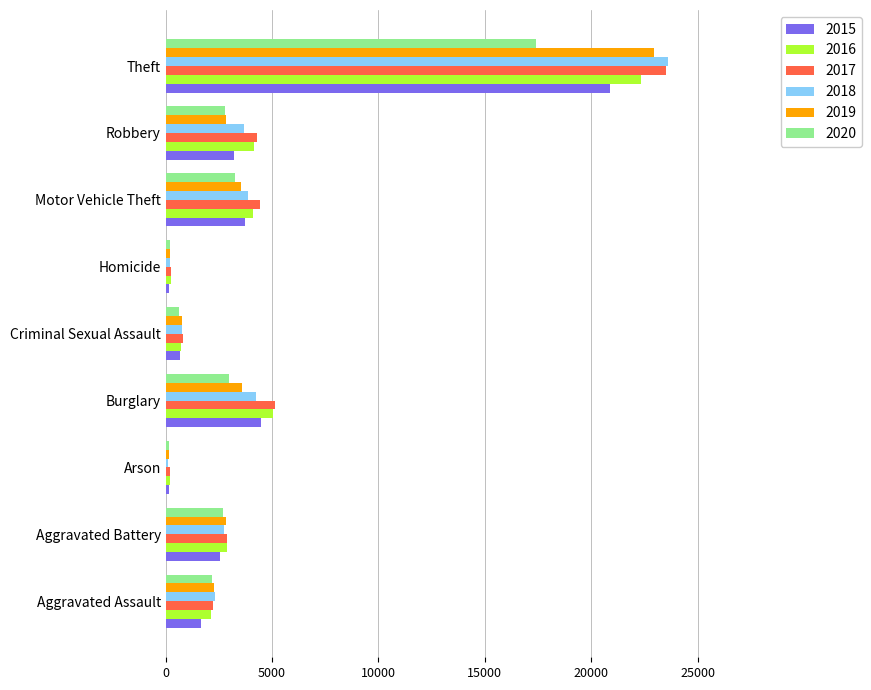

Which series has the widest spread of values?

2018